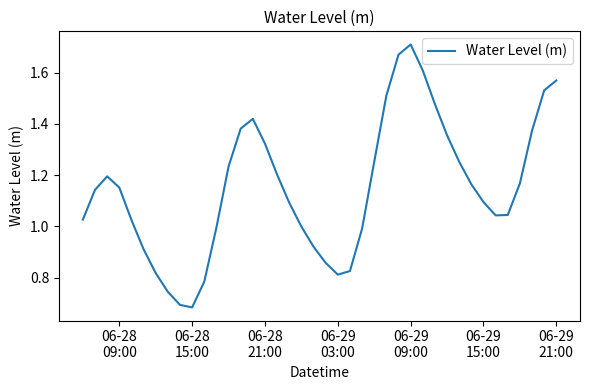

At which label does the data first exceed 1?

06-28
09:00